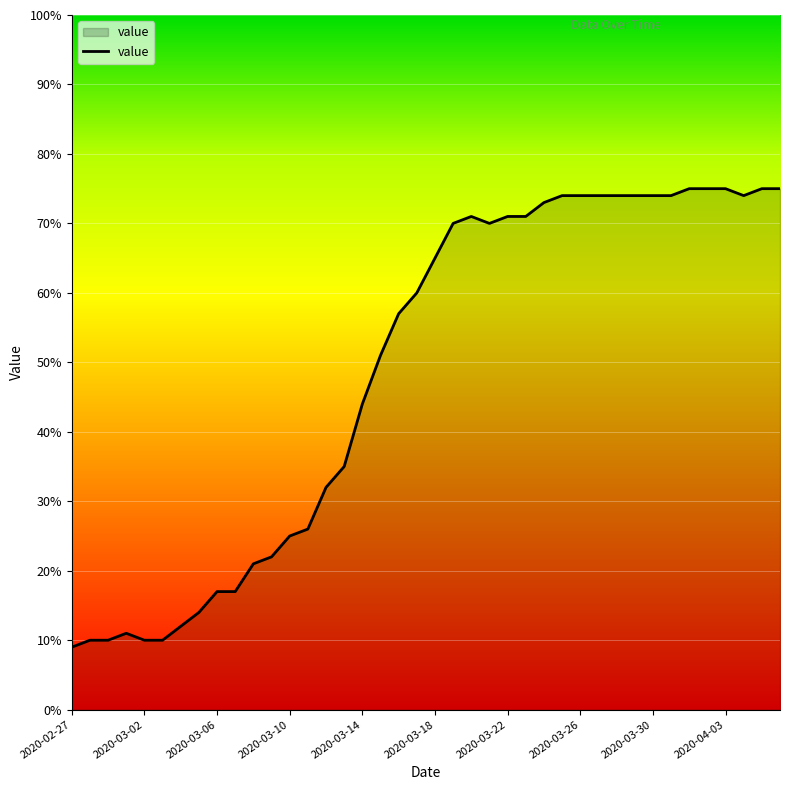

What is the greatest value displayed?

75